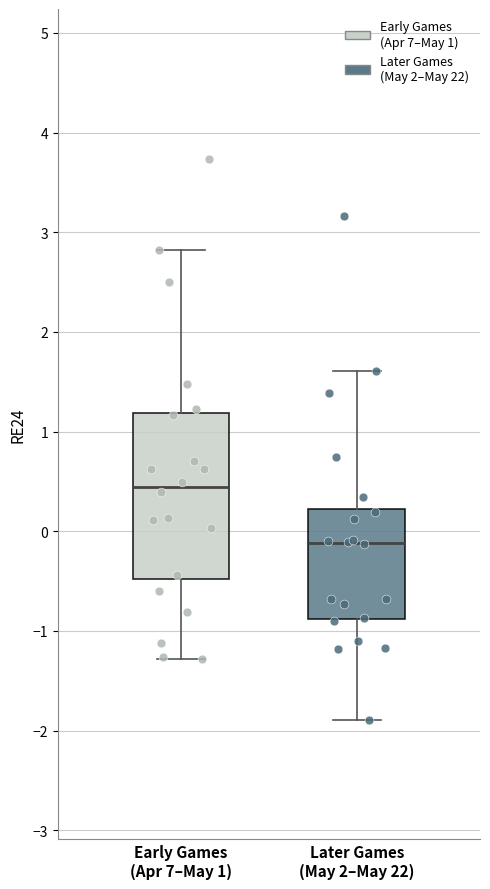

Reading left to right, transcribe this box plot: for each box, give where its median line is, the range the box spans, and where its two whiskers end, as read against the y-axis. The values are not printed on the chart, so give them approximately, as read against the axis.

Early Games (Apr 7–May 1): median 0.4, box -0.5 to 1.2, whiskers -1.3 to 2.8
Later Games (May 2–May 22): median -0.1, box -0.9 to 0.2, whiskers -1.9 to 1.6